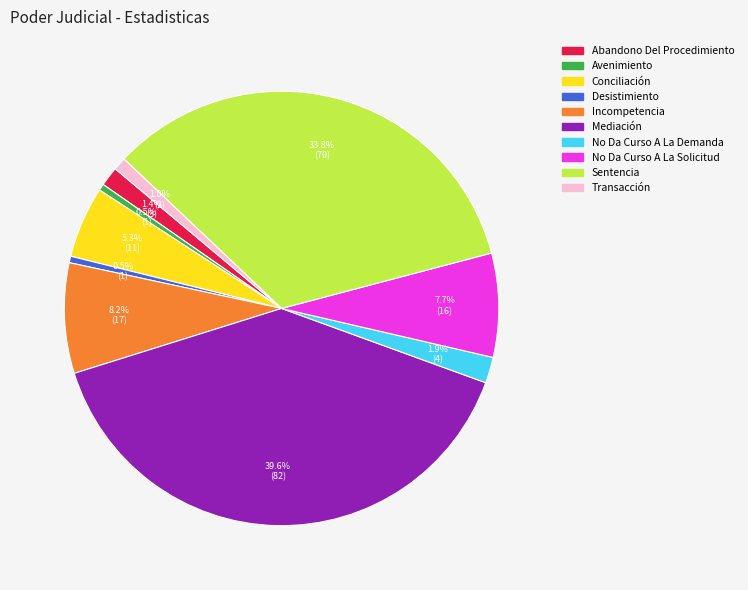

Which category has the biggest portion of the pie?

Mediación